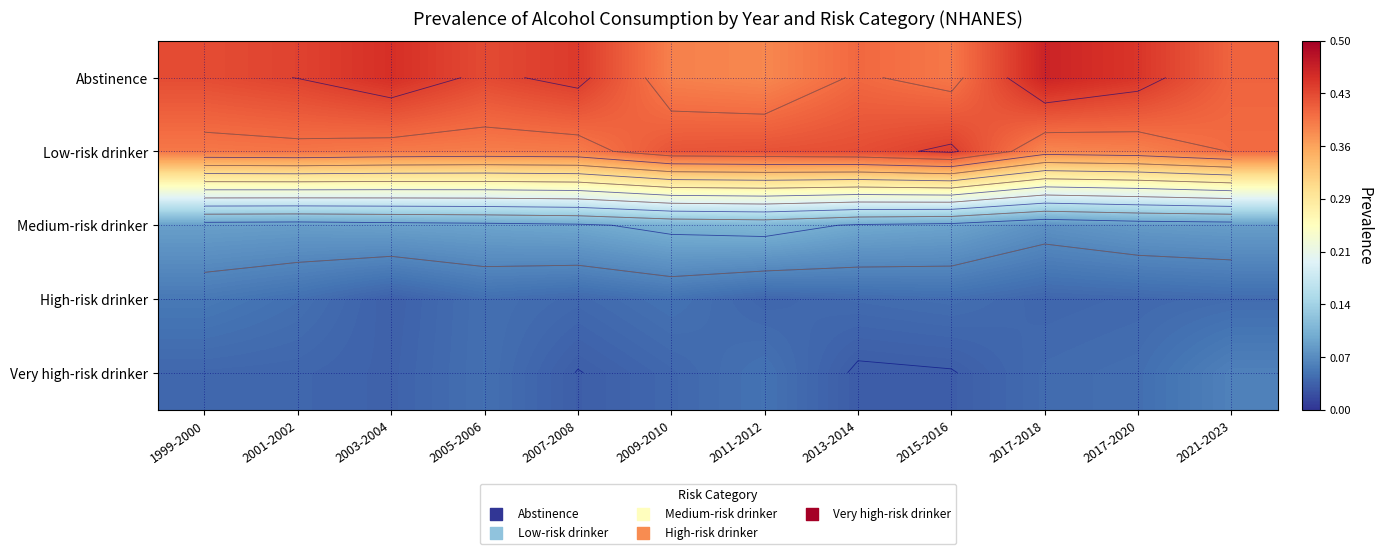

At which label does Abstinence reach its peak?

2017-2018